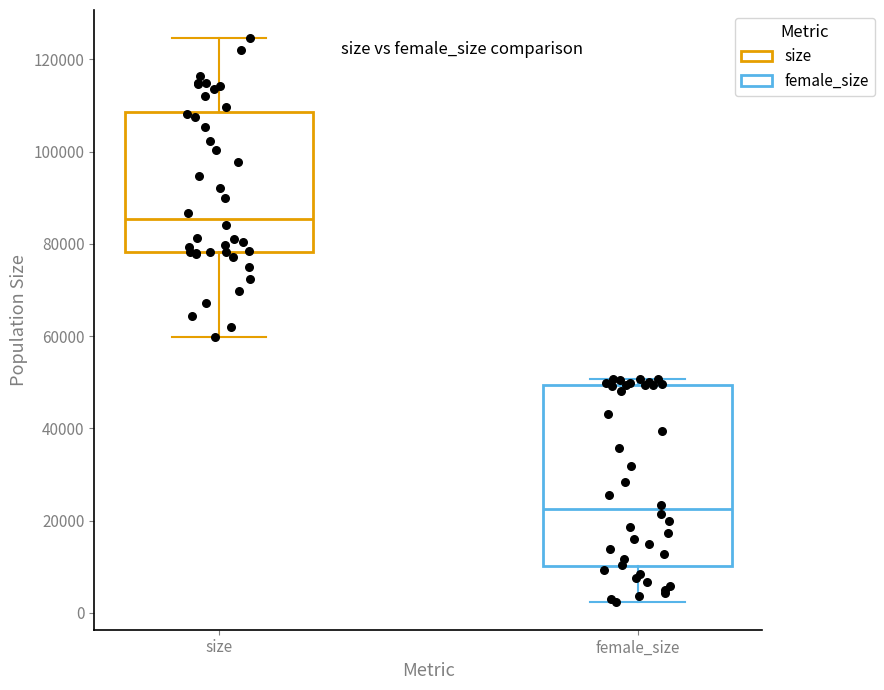

Where is the upper edge of the box for female_size on the y-axis? The values are not printed on the chart, so give them approximately, as read against the axis.

50000